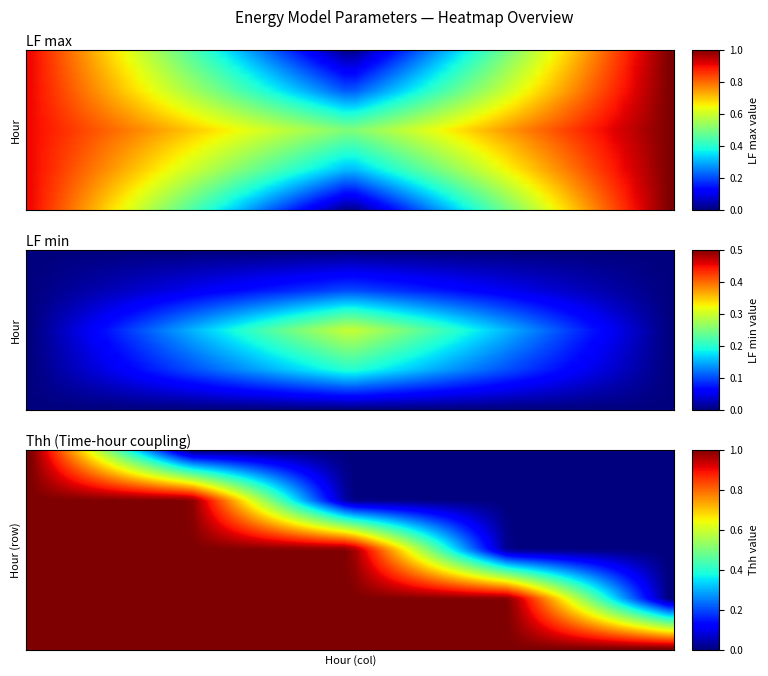

At which category is the sum across all series the highest?

2